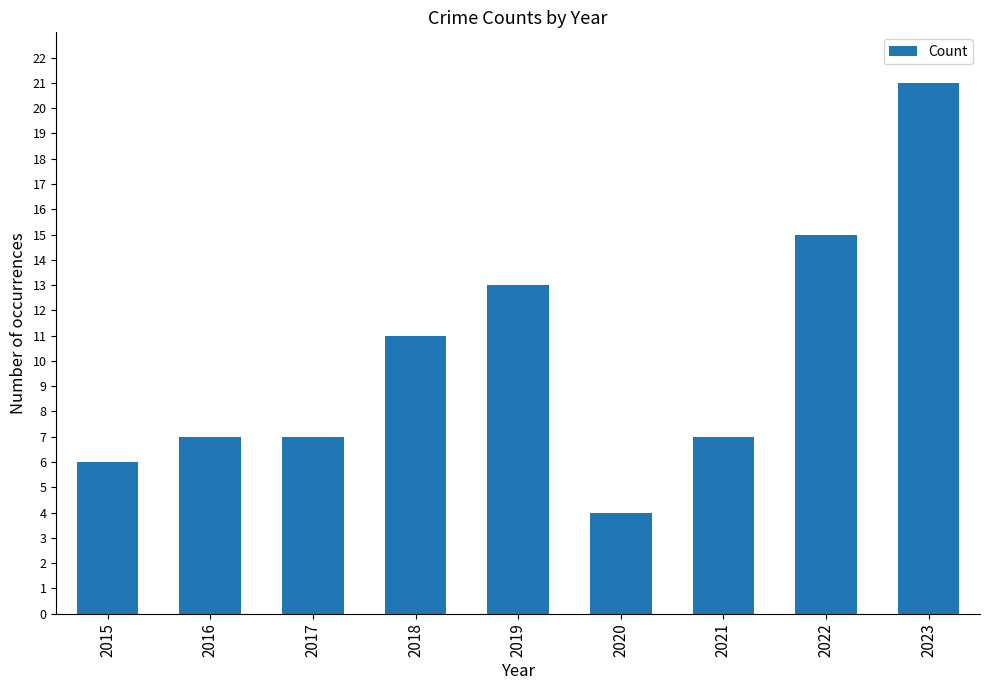

What is the approximate value at 2021, to the nearest 10?

10